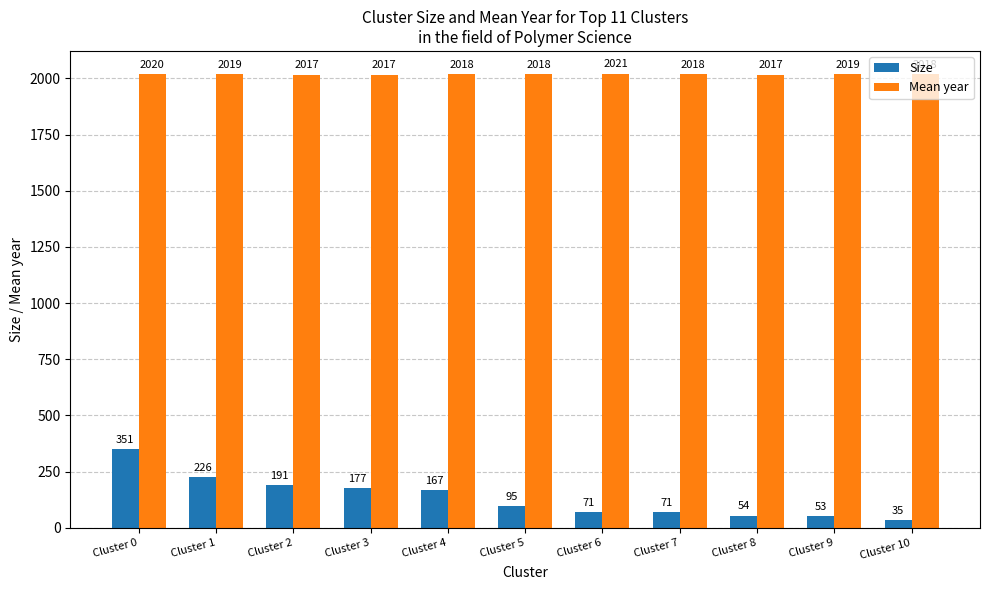

How many distinct data groups are displayed?

2